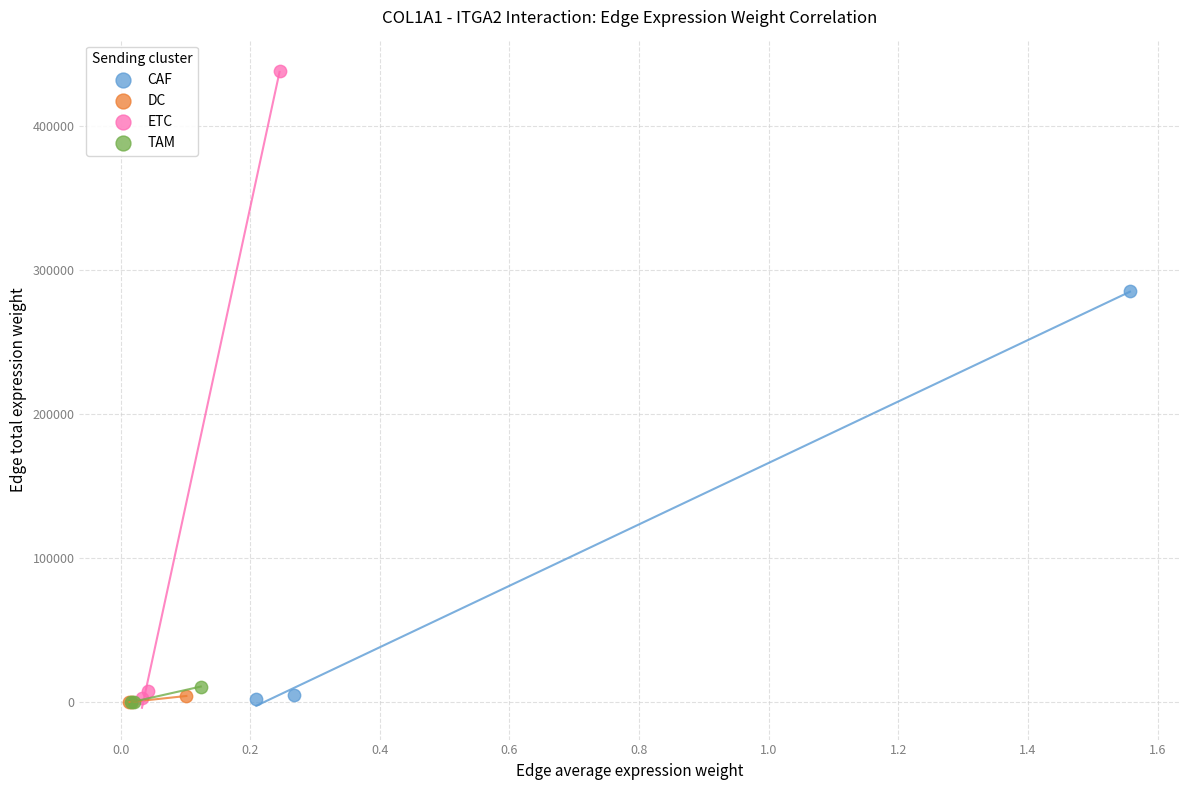

Which series has the widest spread of Y values?

ETC